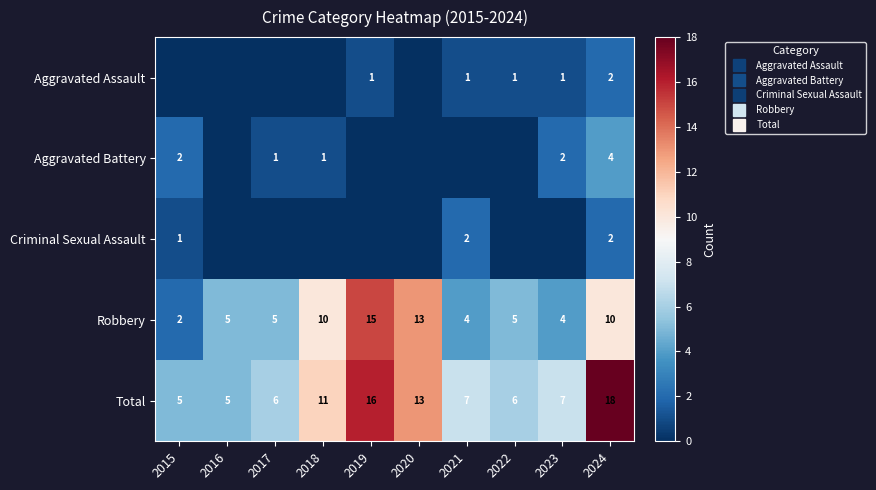

How many categories are shown in the chart?

10